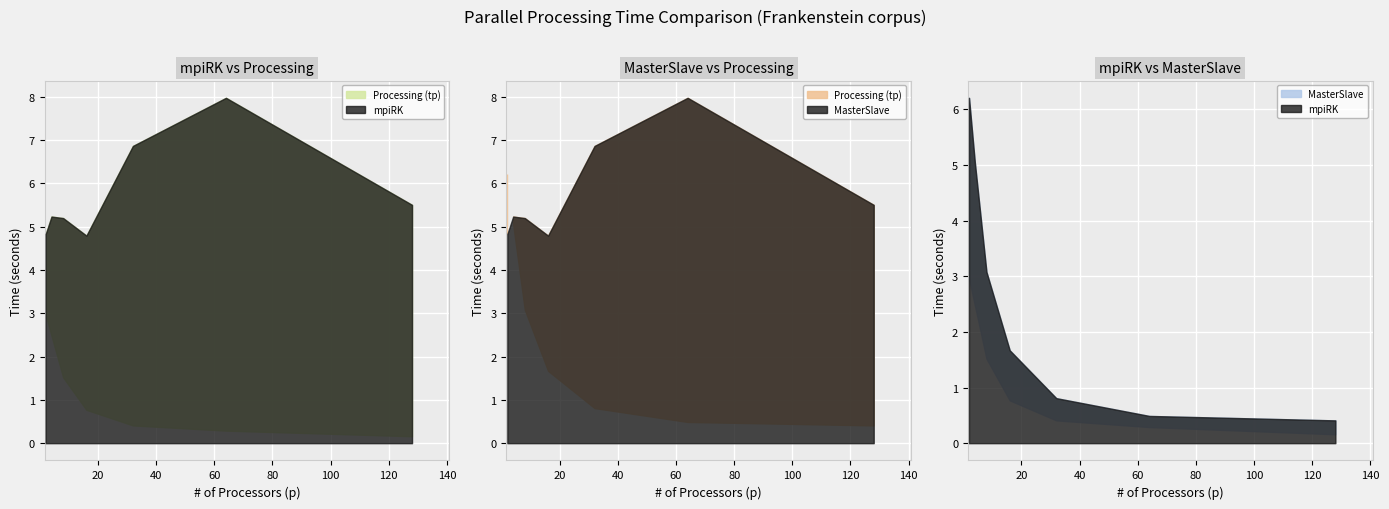

At which category is the sum across all series the highest?

2